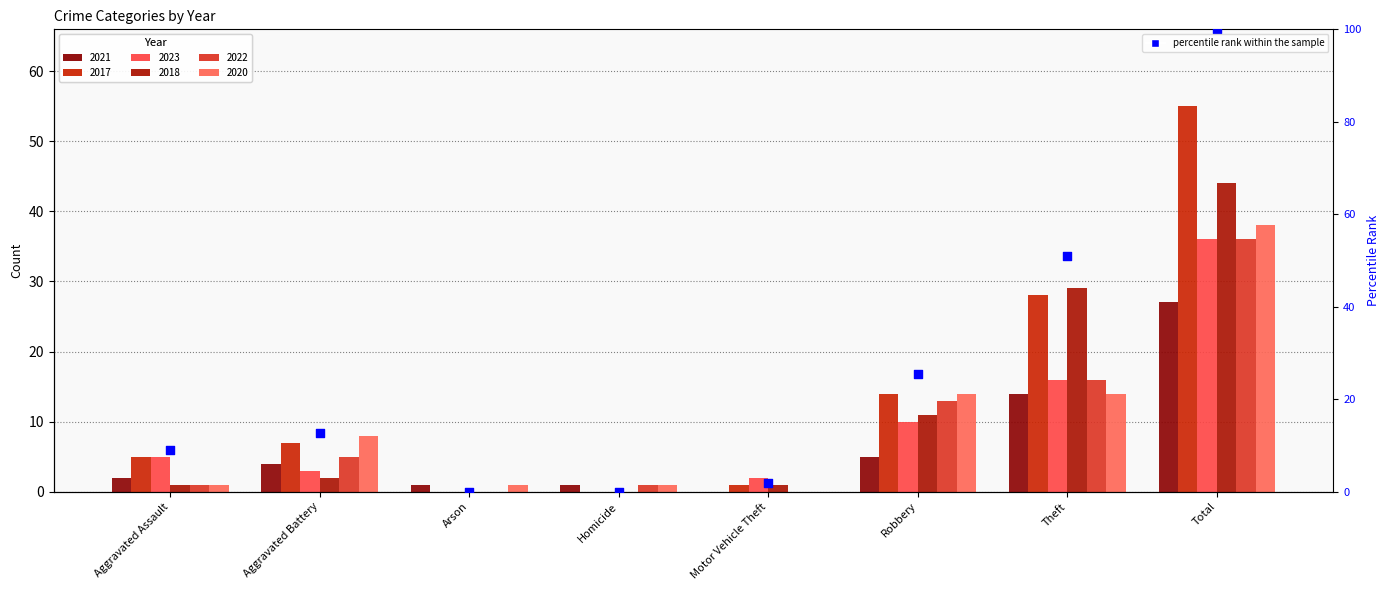

What is the ratio of the value at Aggravated Assault to the value at Theft?

0.2